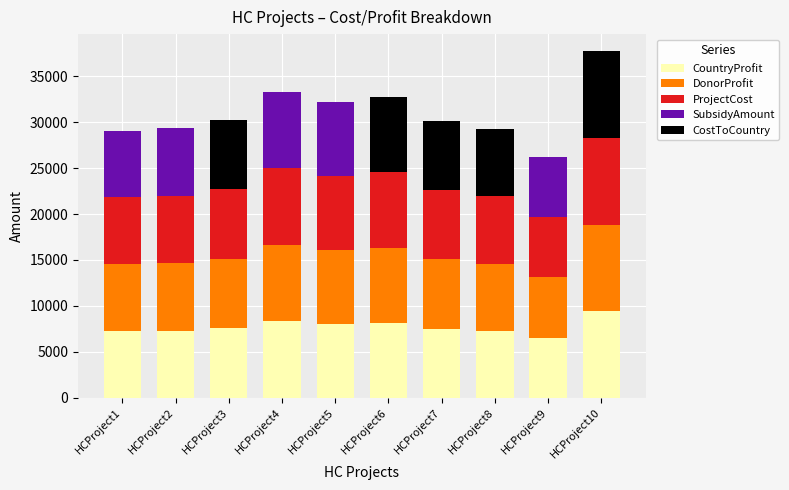

What is the sum of all CountryProfit values?

77533